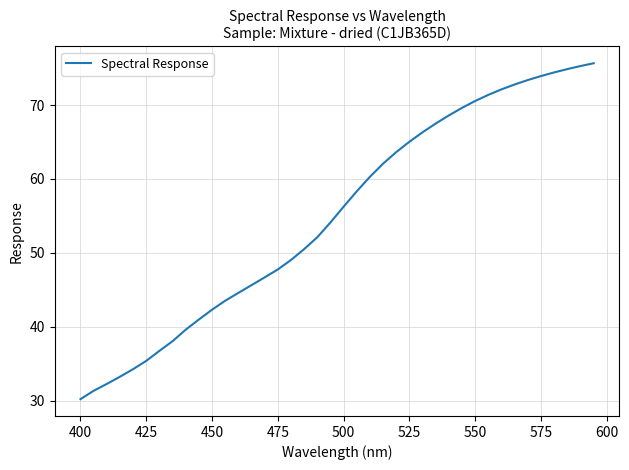

What is the difference between the maximum and minimum values?

45.4